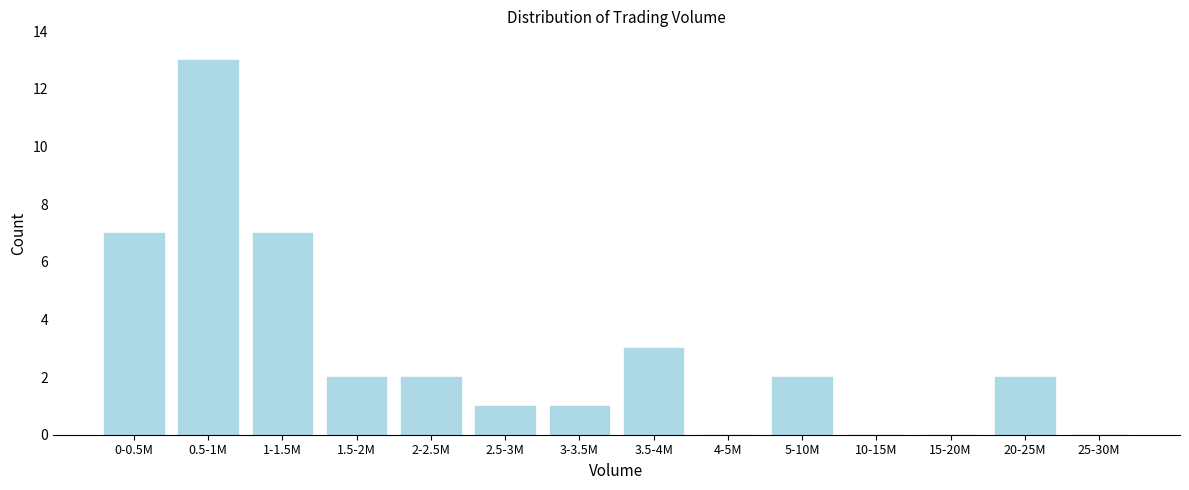

Reading left to right, what are all the values shown in this chart?

0-0.5M=7	0.5-1M=13	1-1.5M=7	1.5-2M=2	2-2.5M=2	2.5-3M=1	3-3.5M=1	3.5-4M=3	4-5M=0	5-10M=2	10-15M=0	15-20M=0	20-25M=2	25-30M=0